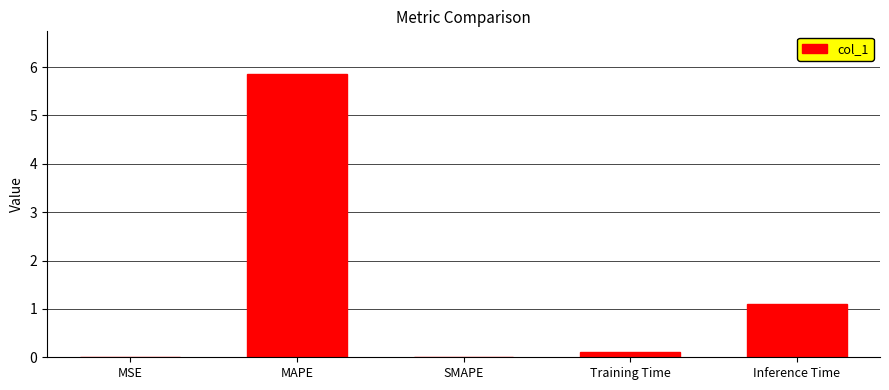

What is the sum of all values?

7.1